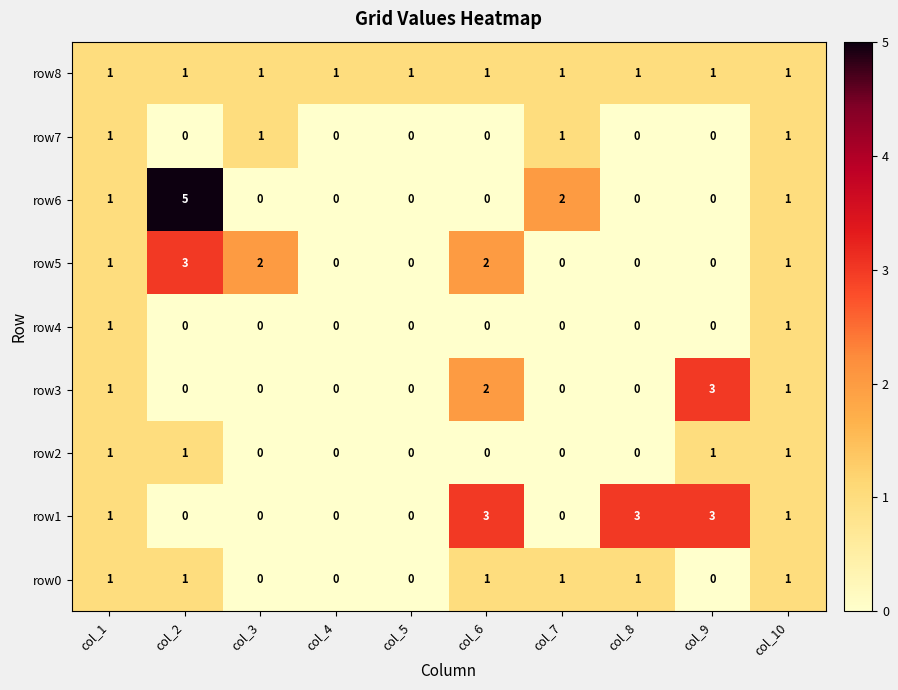

The value of row5 at col_4 is 0. True or false?

True